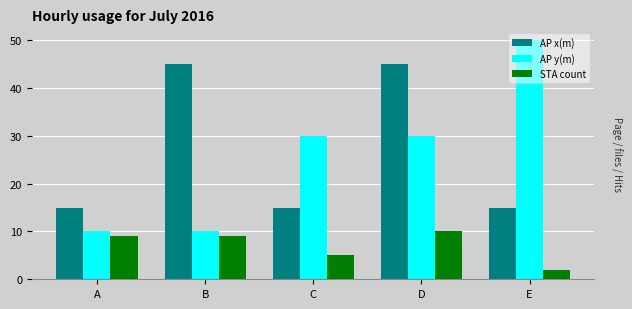

What is the value of the AP x(m) bar at the 5th from the left?

15